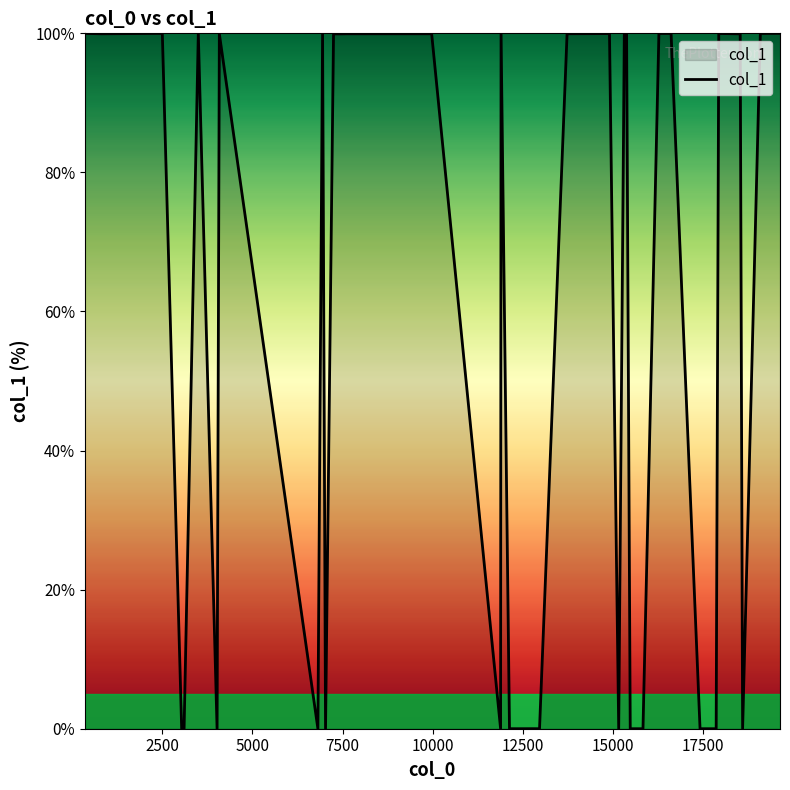

What is the maximum value shown in the chart?

100.0